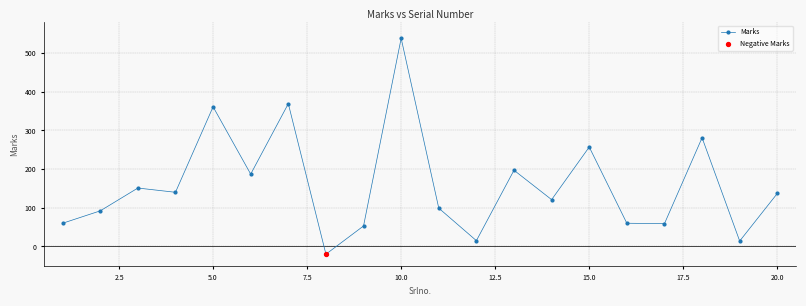

What is the difference between the second highest and second lowest values?

355